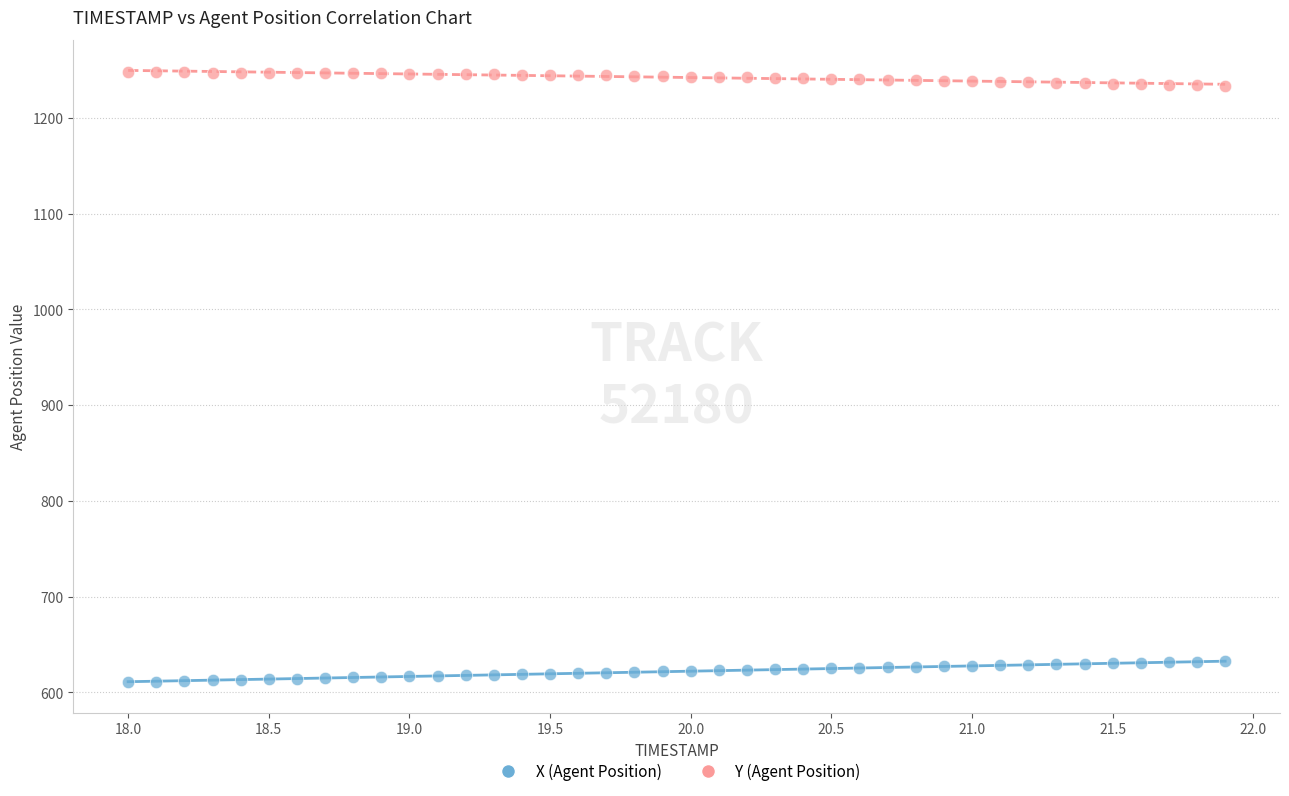

What are all the series names shown in the legend?

X (Agent Position), Y (Agent Position)